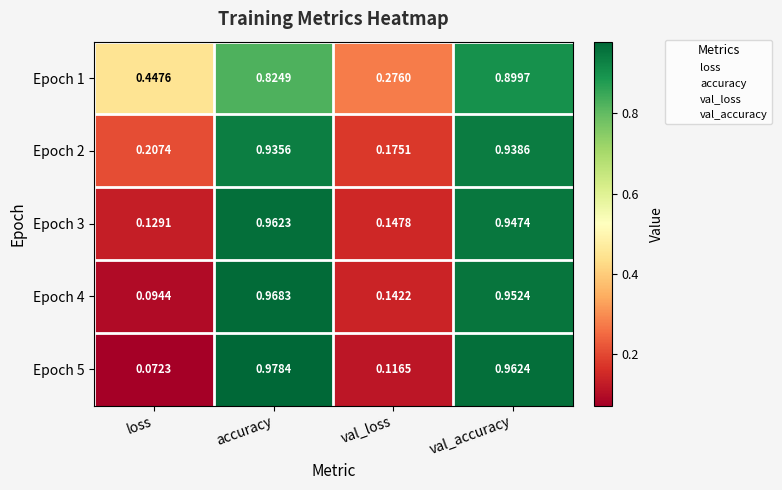

At which label does Epoch 5 reach its minimum?

loss